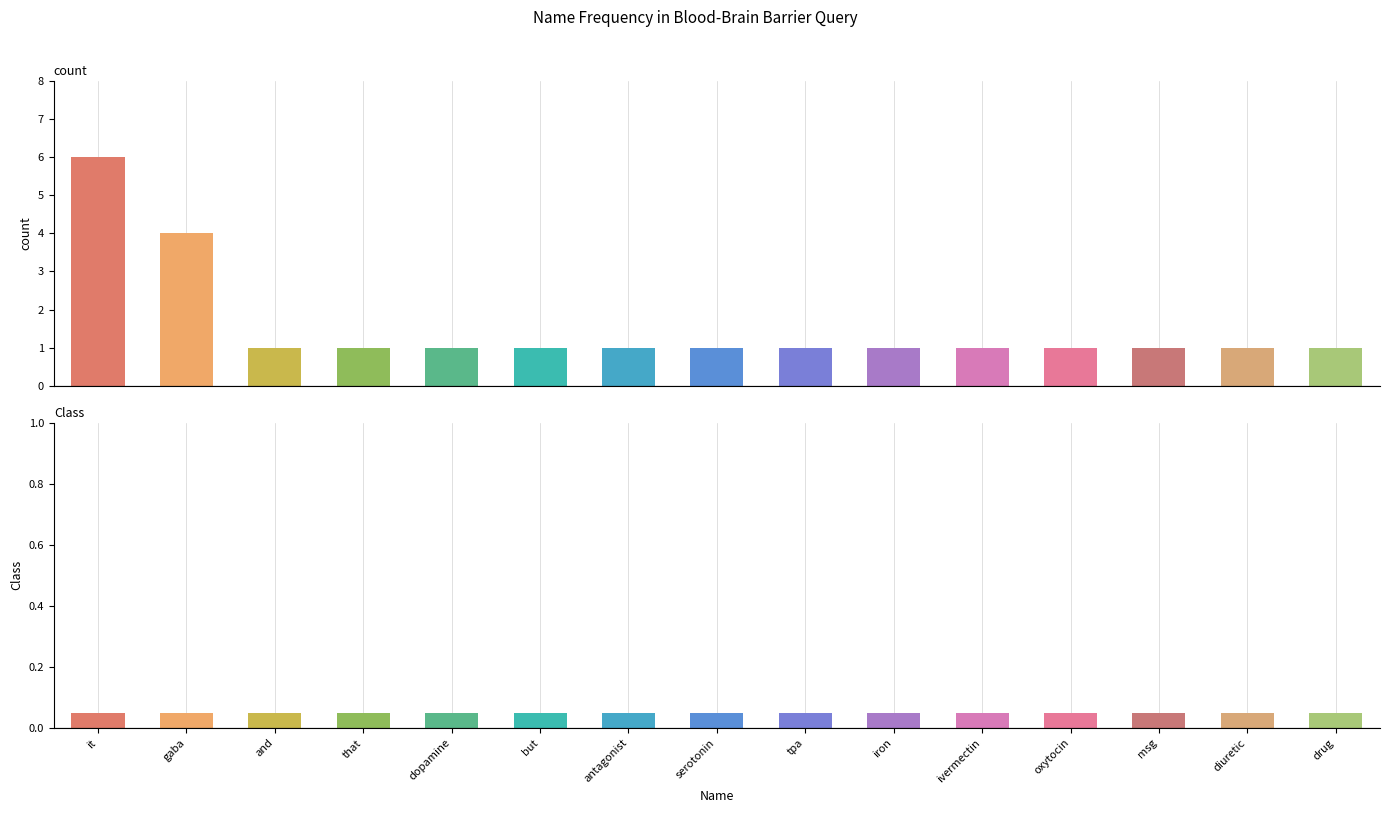

Which category has the lowest value across all series?

it